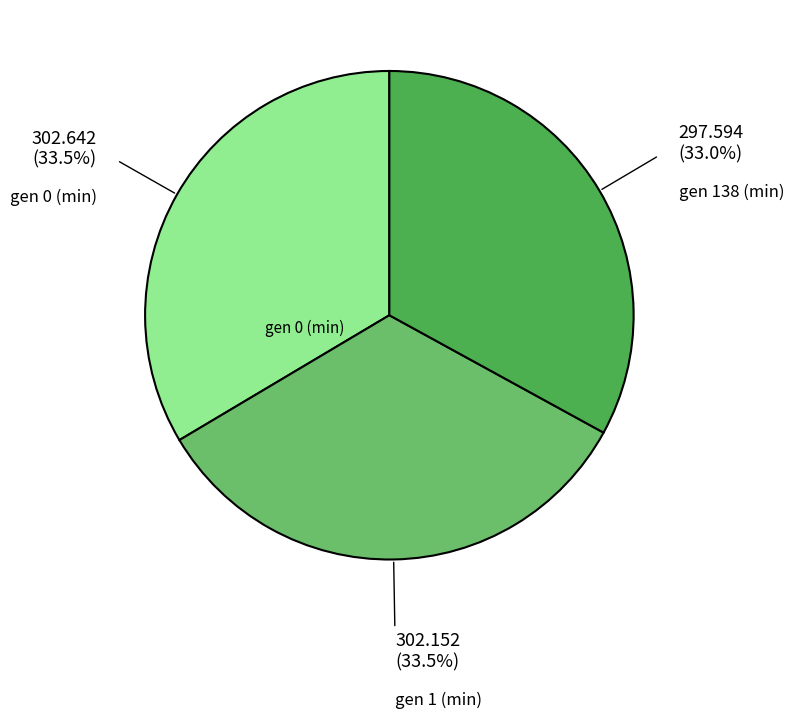

Is there a majority slice in this chart?

No